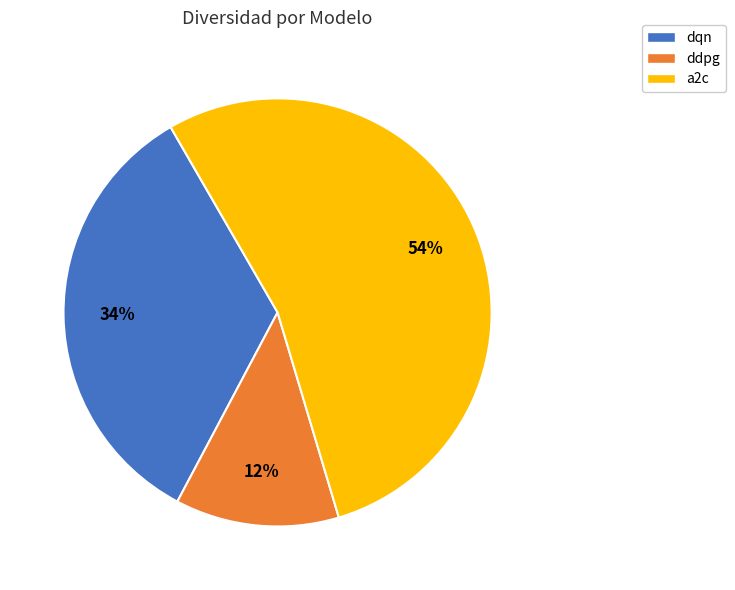

Which category has the smallest portion of the pie?

ddpg